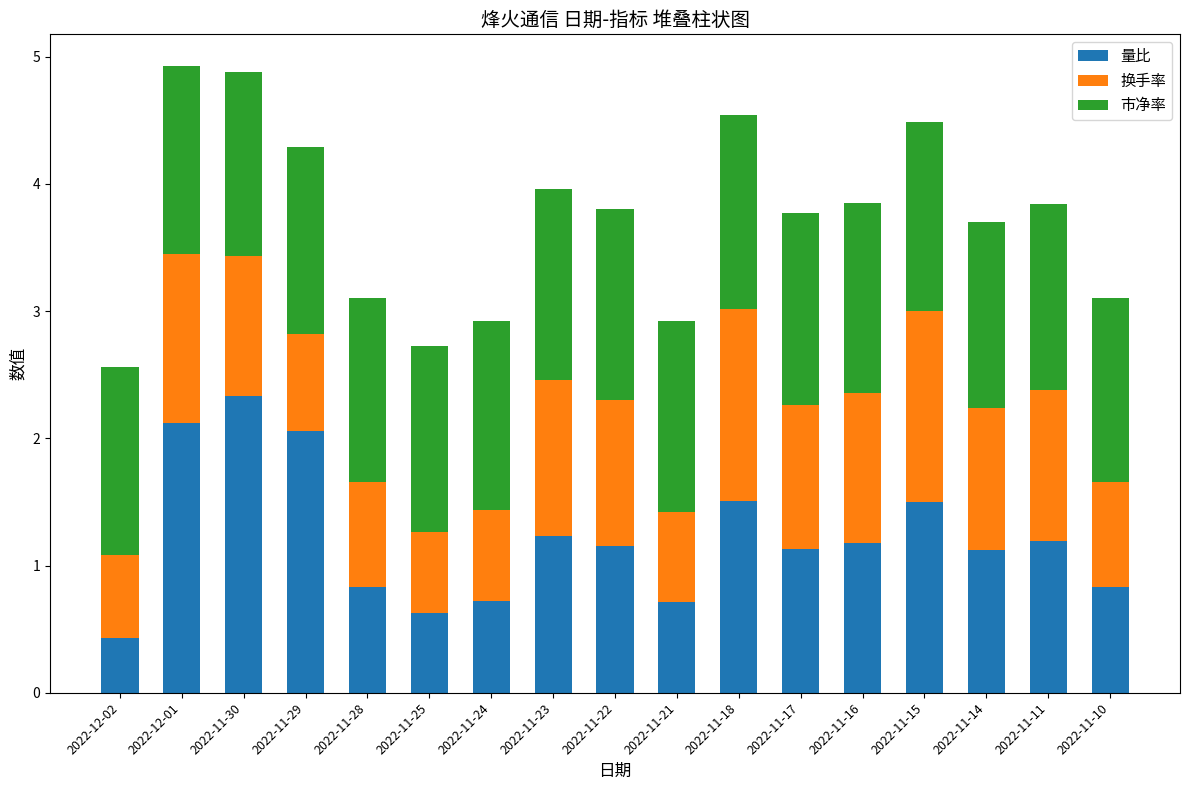

The 量比 series shows 0.6 at 2022-11-25. True or false?

True